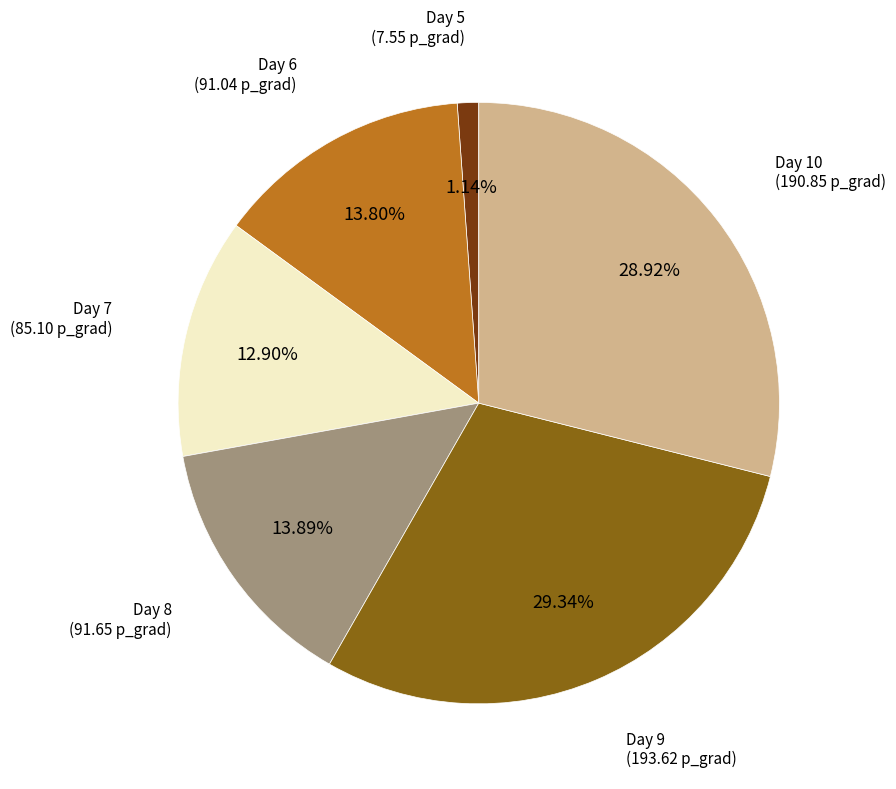

Approximately how many times larger is the value at Day 8 compared to Day 6?

1.0